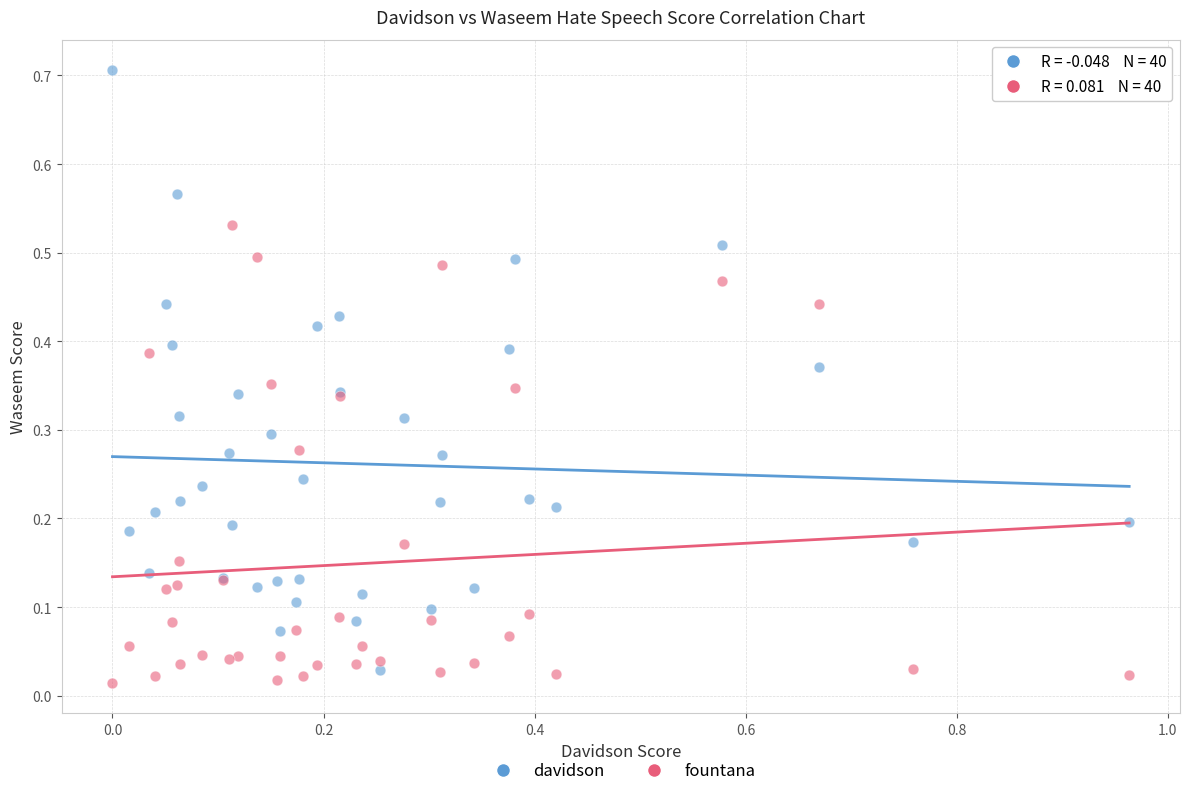

Which series reaches the maximum Y coordinate?

davidson